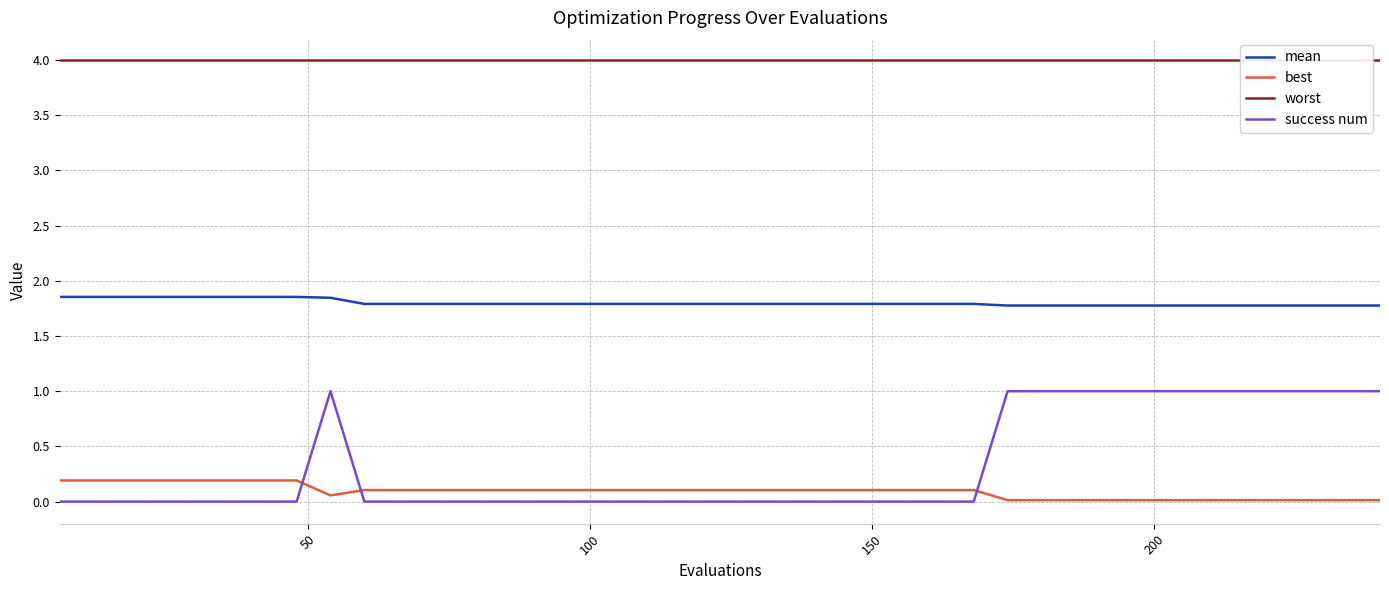

What is the value of the worst point at the 28th from the left?

4.0